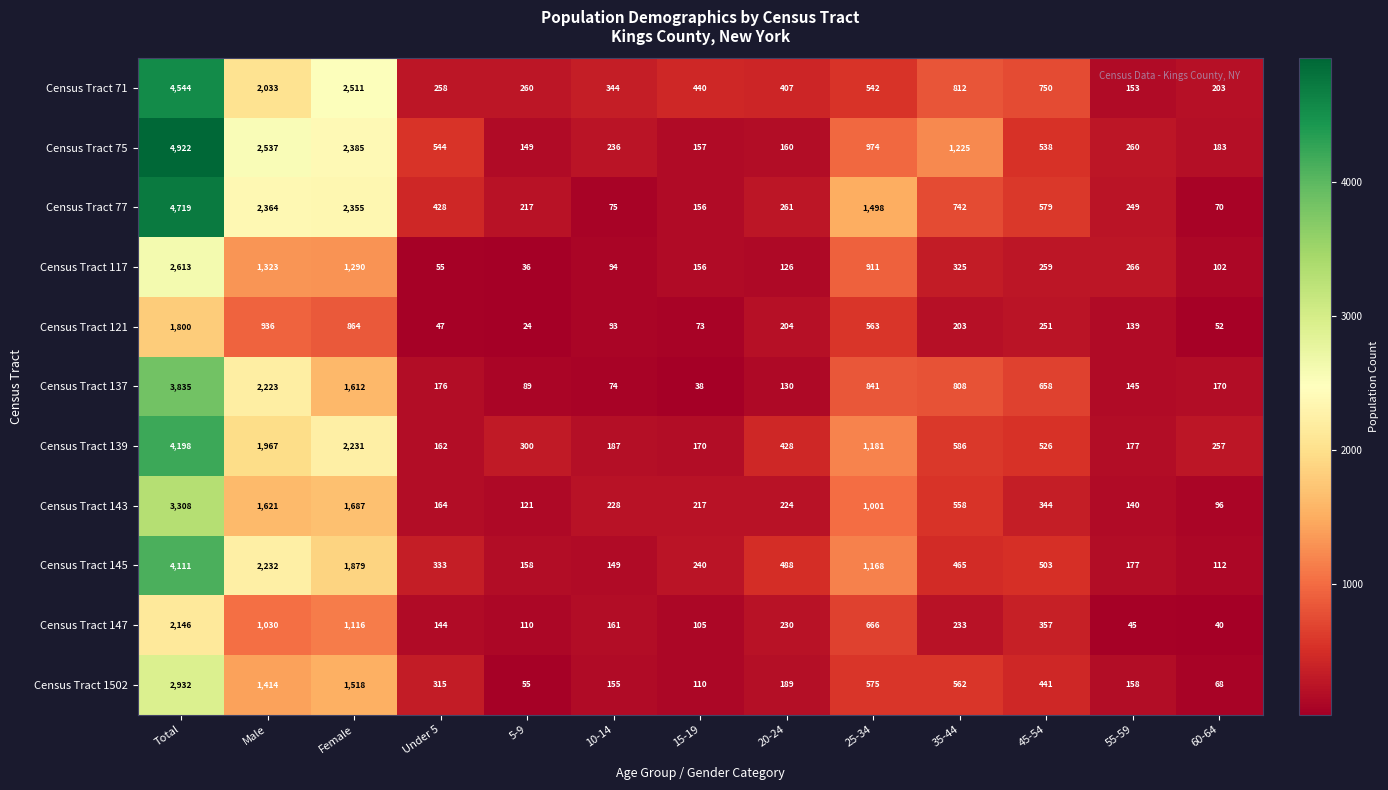

What is the average value of the Census Tract 1502 series?

653